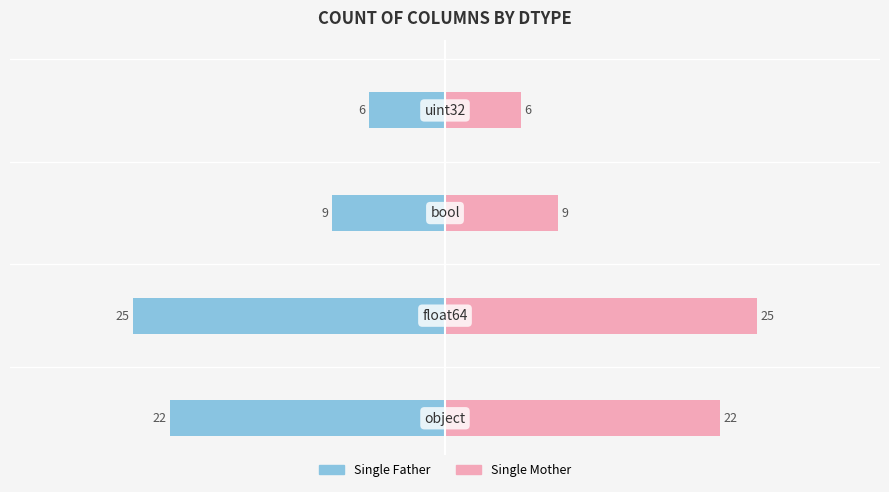

What is the average value of the Single Father series?

-16